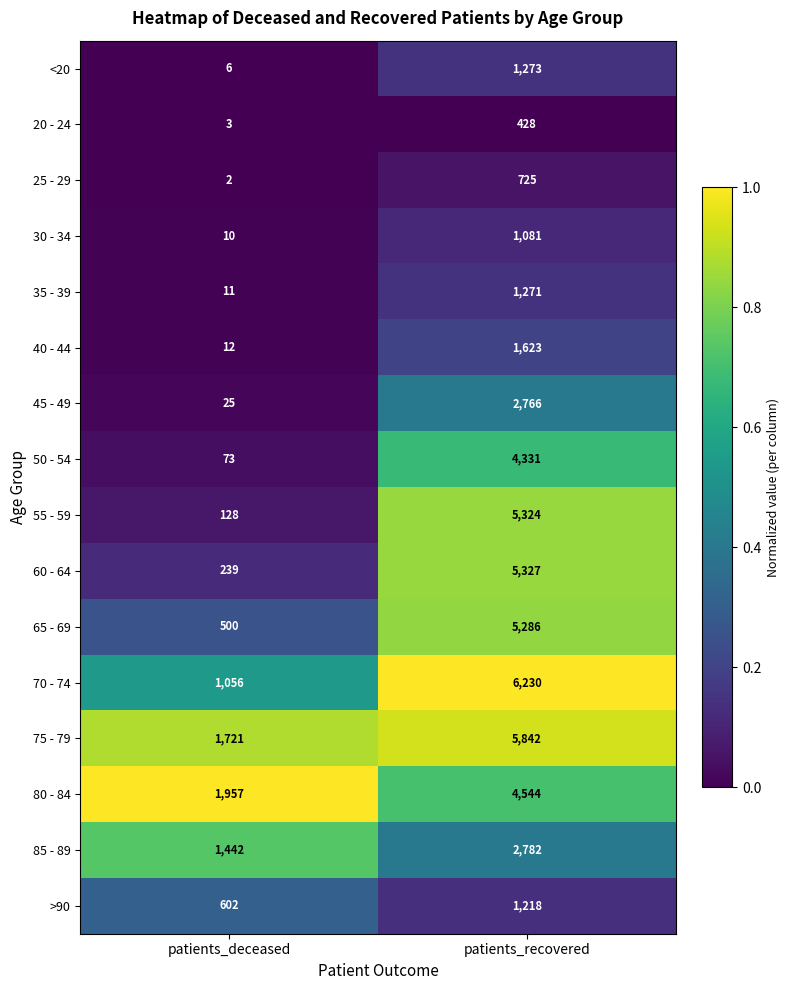

Which series changed the most between patients_deceased and patients_recovered?

55 - 59